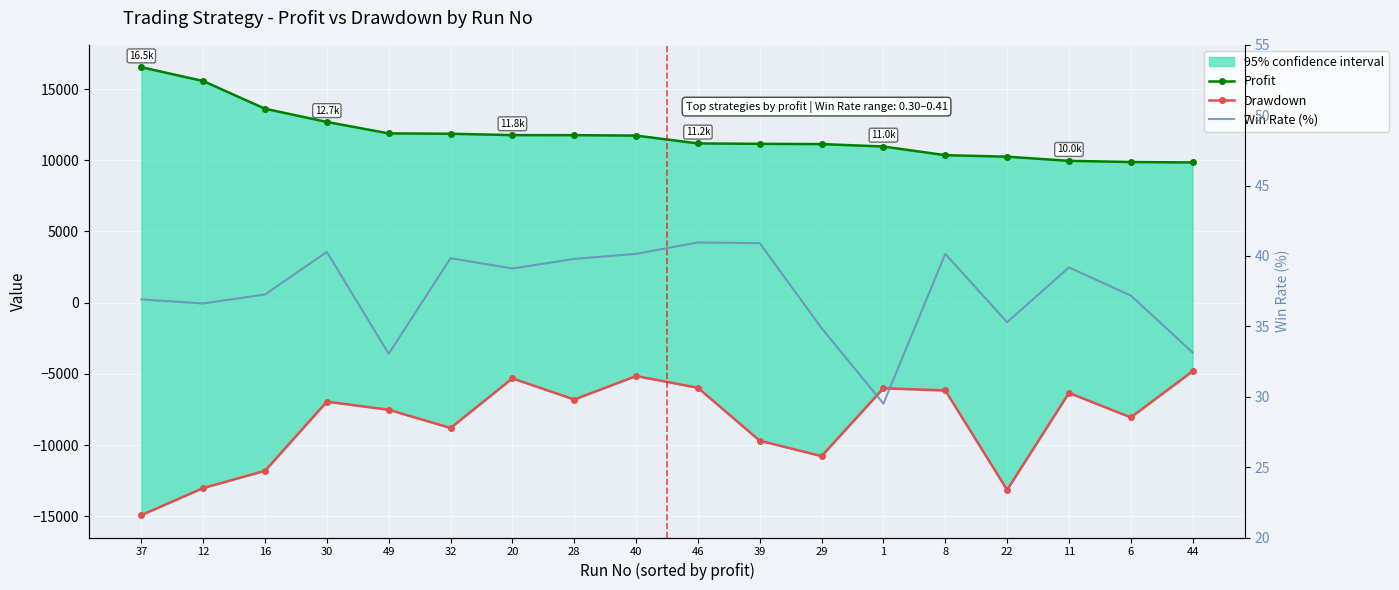

Reading left to right, what are all the values shown in this chart?

Profit: 37=16529.8	12=15560.9	16=13614.6	30=12688.6	49=11885.1	32=11860.4	20=11764.0	28=11761.4	40=11730.5	46=11180.7	39=11152.3	29=11134.9	1=10963.1	8=10355.7	22=10250.4	11=9959.1	6=9876.4	44=9846.6
Drawdown: 37=-14911.1	12=-13009.5	16=-11803.1	30=-6946.8	49=-7516.0	32=-8795.5	20=-5310.7	28=-6797.5	40=-5147.3	46=-5972.3	39=-9691.5	29=-10769.4	1=-6007.0	8=-6159.3	22=-13138.9	11=-6331.9	6=-8052.1	44=-4809.5
Win Rate (%): 37=36.9	12=36.6	16=37.3	30=40.3	49=33.1	32=39.8	20=39.1	28=39.8	40=40.2	46=41.0	39=40.9	29=34.9	1=29.5	8=40.1	22=35.3	11=39.2	6=37.2	44=33.1